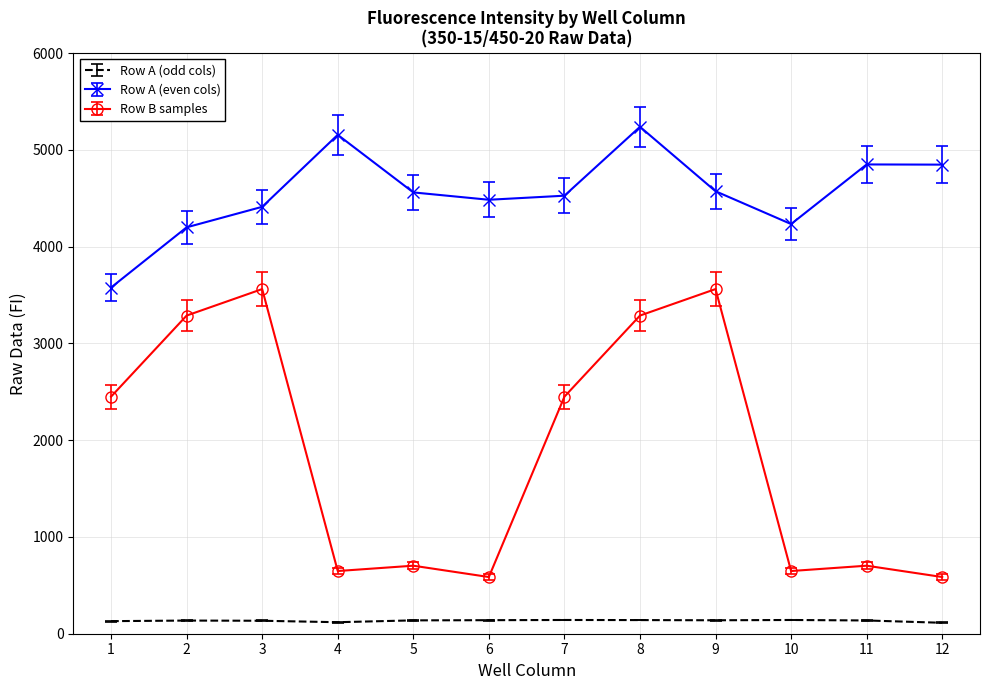

At which category is the sum across all series the highest?

8